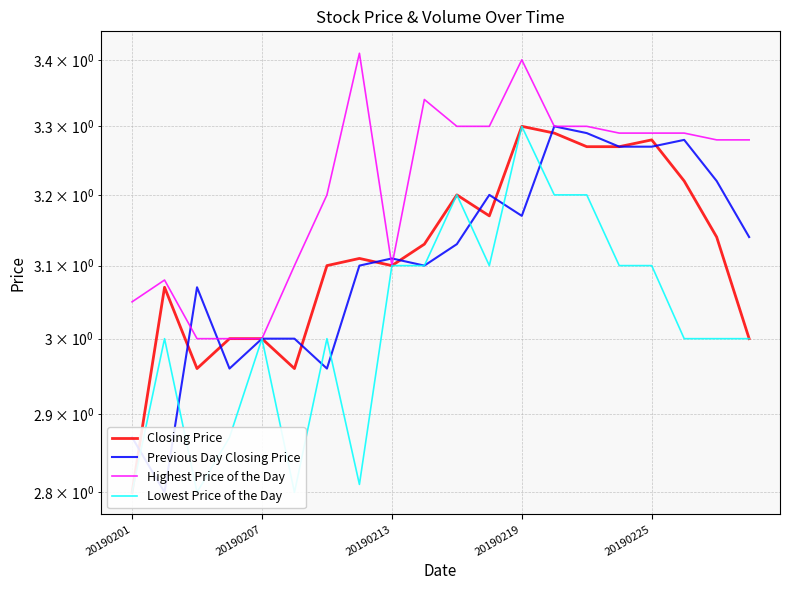

How many distinct data groups are displayed?

4